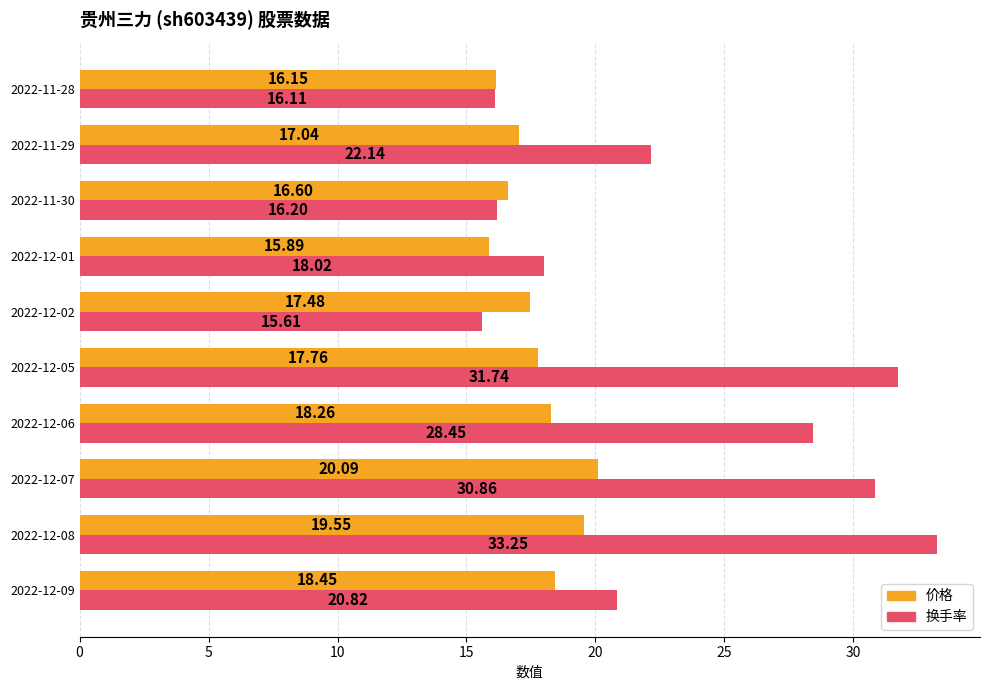

What is the sum of all 换手率 values?

233.2